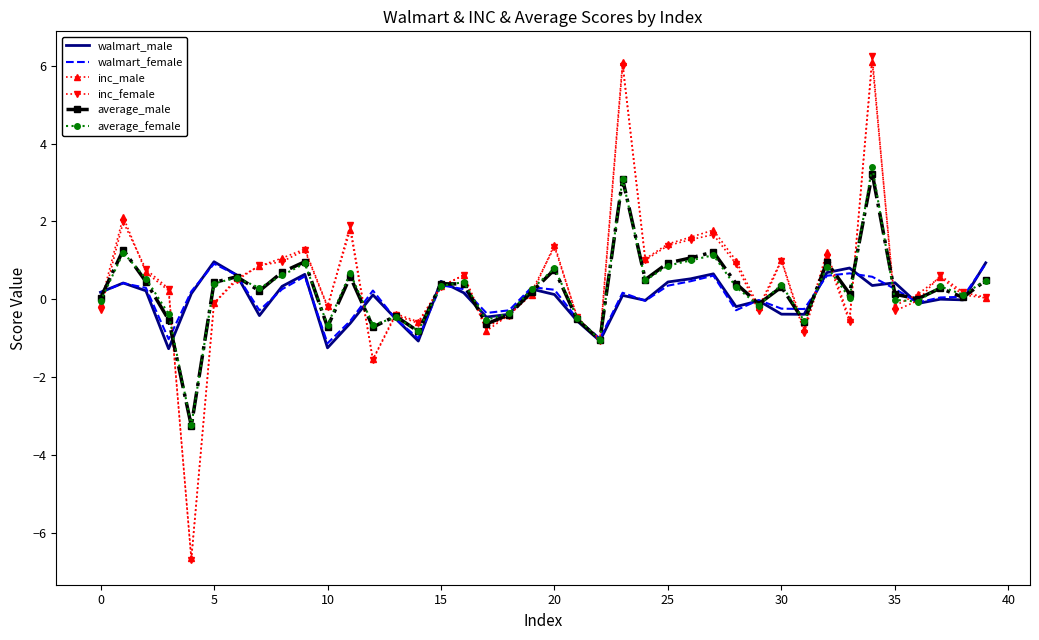

What is the maximum value for average_female?

3.4